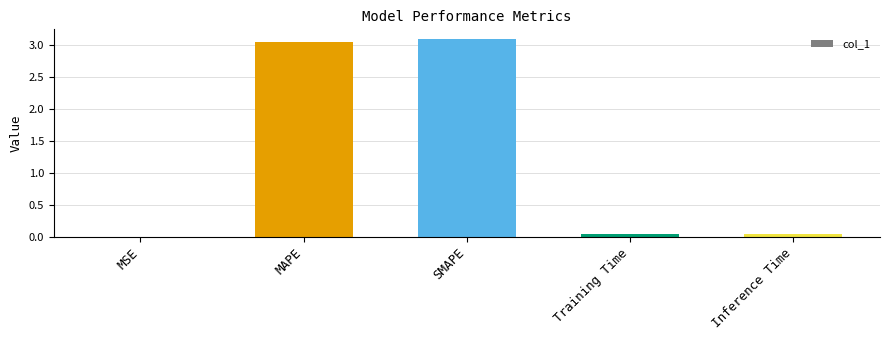

What is the maximum value shown in the chart?

3.1